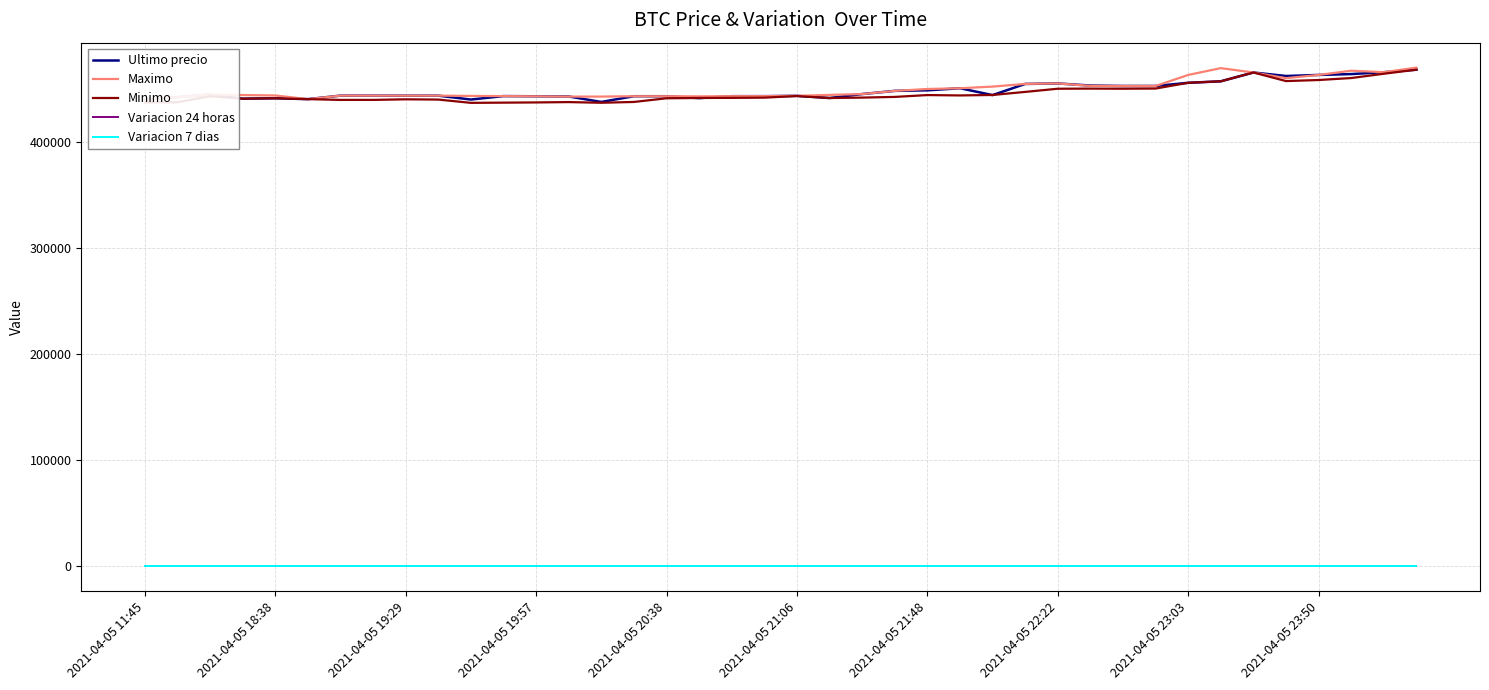

True or false: Ultimo precio and Variacion 7 dias cross at least once.

False